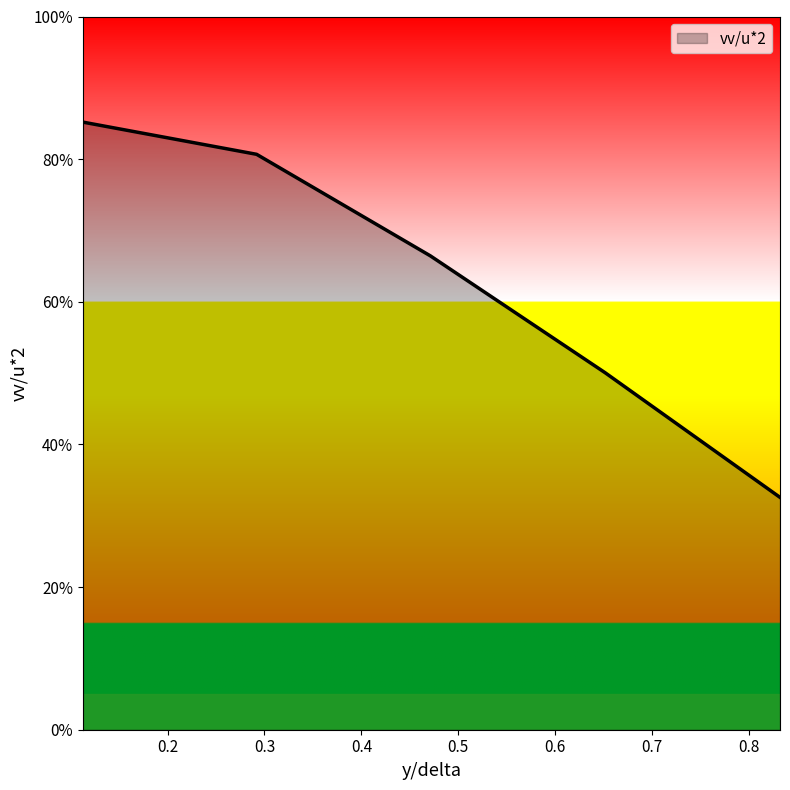

What is the value of the 3rd point from the left?

0.7